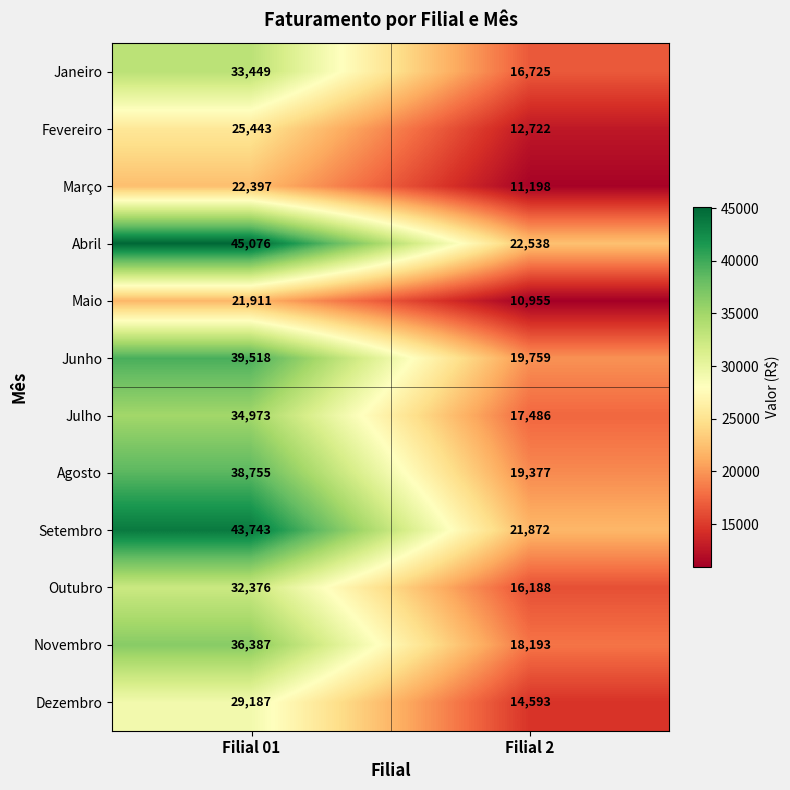

Which series changed the most between Filial 01 and Filial 2?

Abril